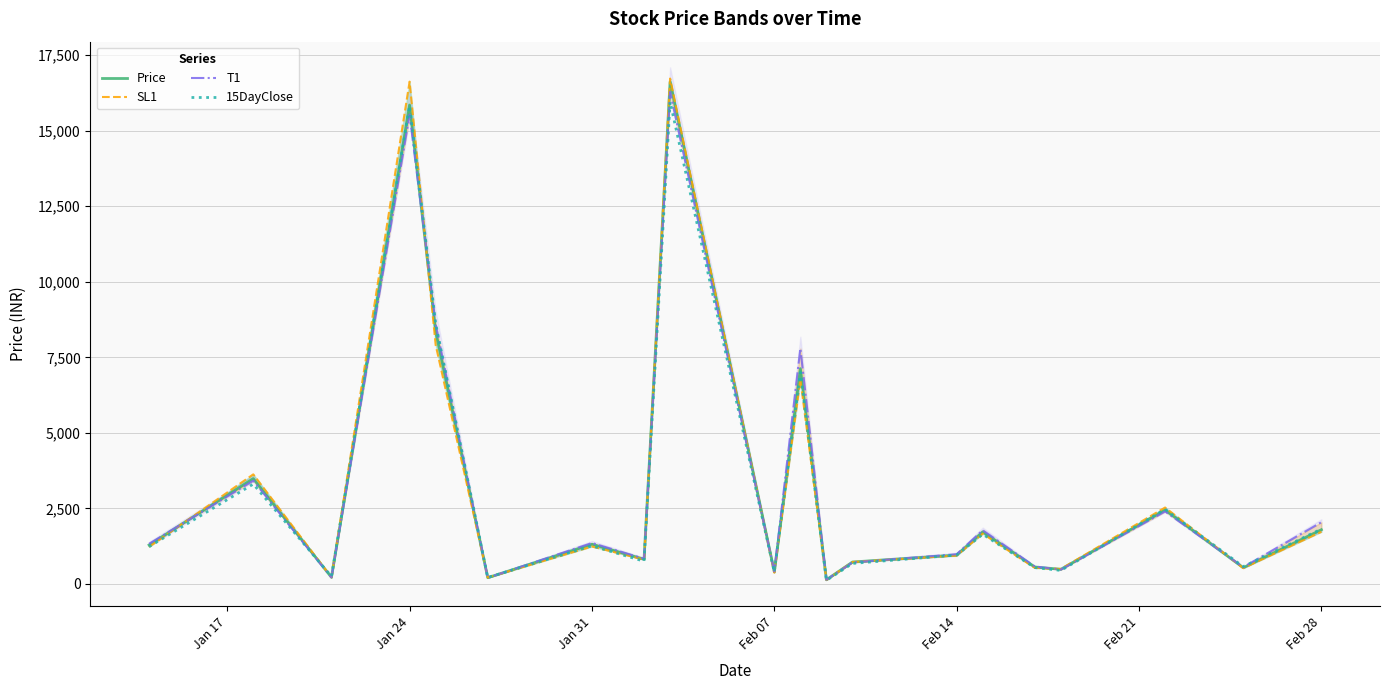

True or false: SL1 has more than 0 points higher than both neighbors.

True